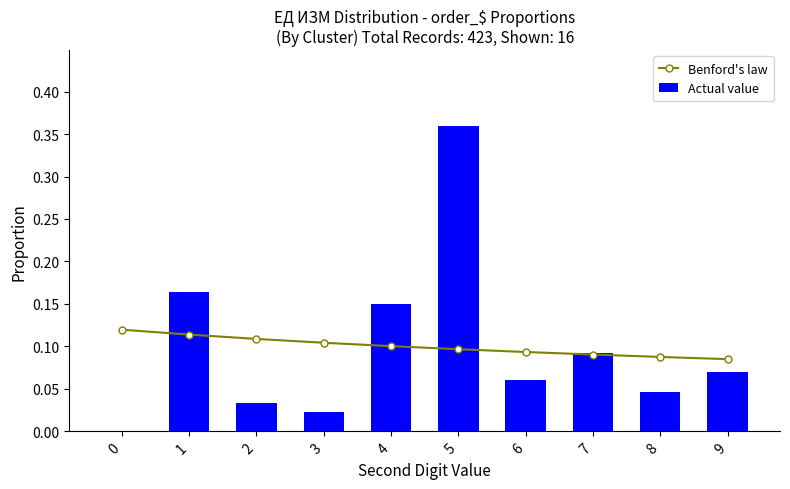

Reading left to right, what are all the values shown in this chart?

Benford's law: 0=0.1	1=0.1	2=0.1	3=0.1	4=0.1	5=0.1	6=0.1	7=0.1	8=0.1	9=0.1
Actual value: 0=0.0	1=0.2	2=0.0	3=0.0	4=0.2	5=0.4	6=0.1	7=0.1	8=0.0	9=0.1